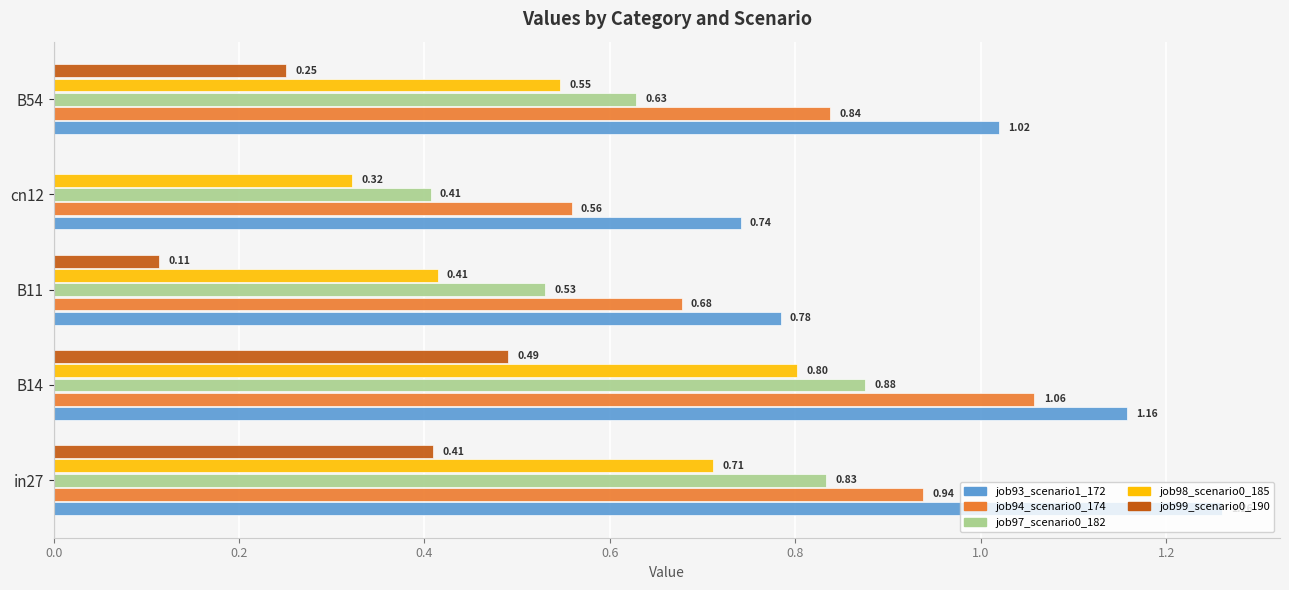

At which category is the sum across all series the highest?

B14